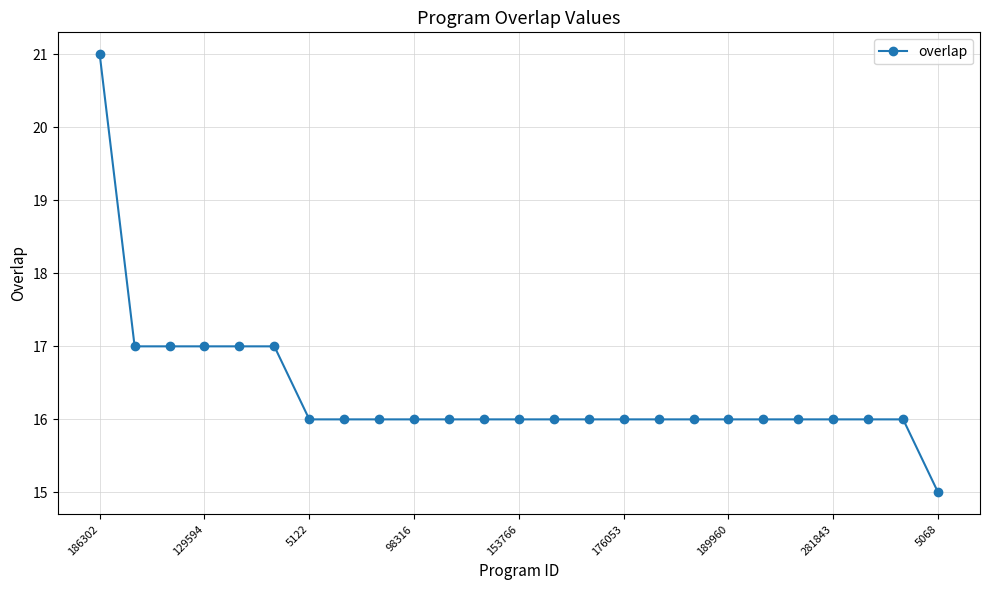

What is the average value?

16